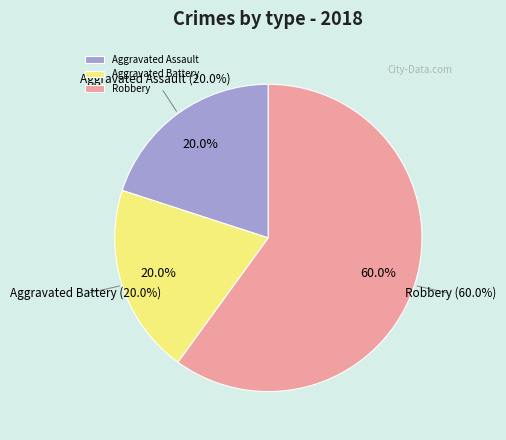

To the nearest percent, what is the difference between the largest and smallest slice percentages?

40%